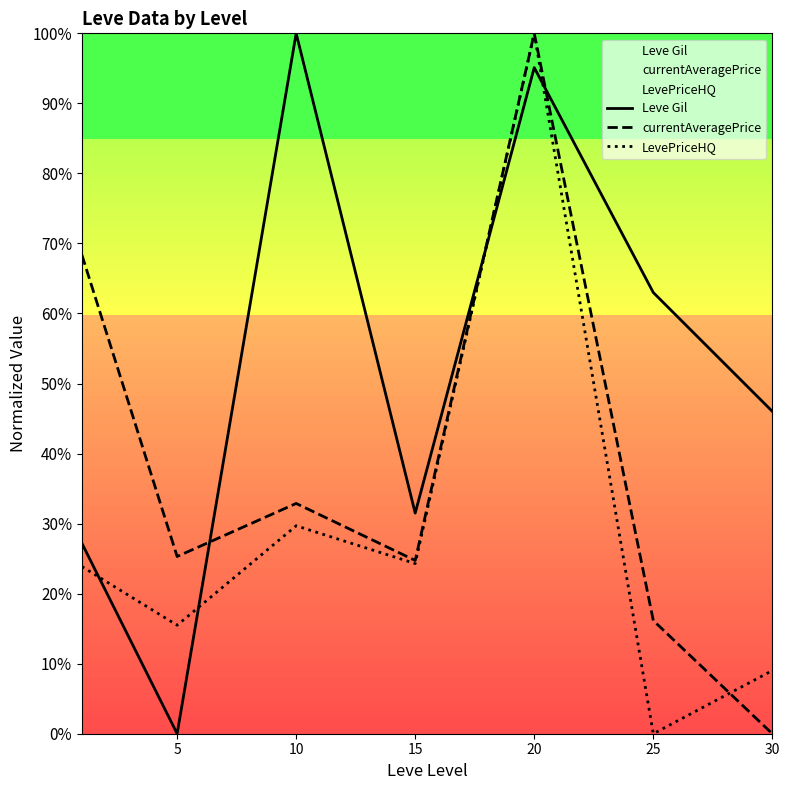

Where is the first local maximum for currentAveragePrice?

10